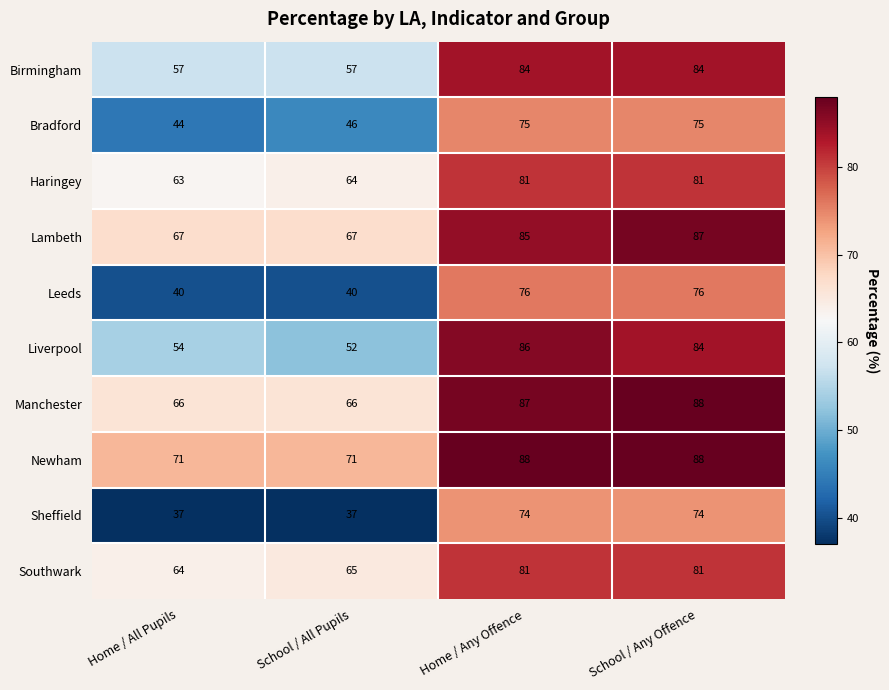

Which category has the highest value in the Leeds series?

Home / Any Offence